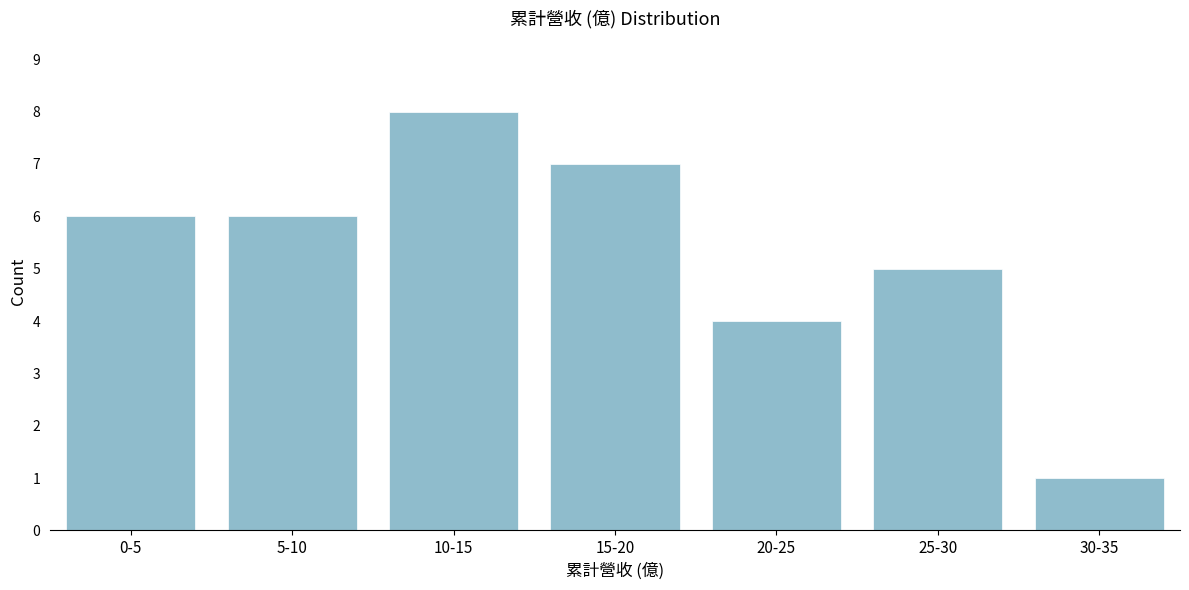

Reading left to right, transcribe all the data shown in this chart.

0-5=6	5-10=6	10-15=8	15-20=7	20-25=4	25-30=5	30-35=1